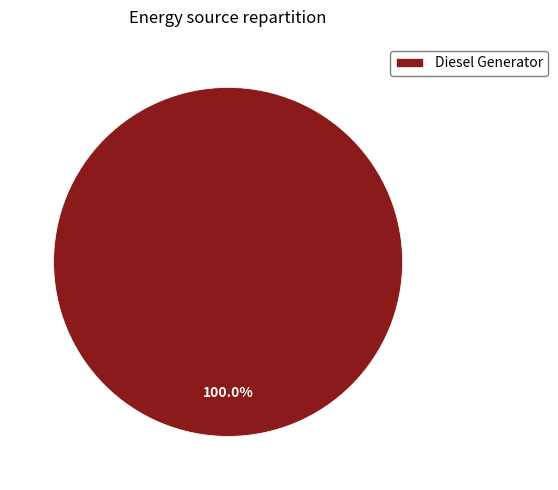

Rank the categories by value from highest to lowest.

Diesel Generator